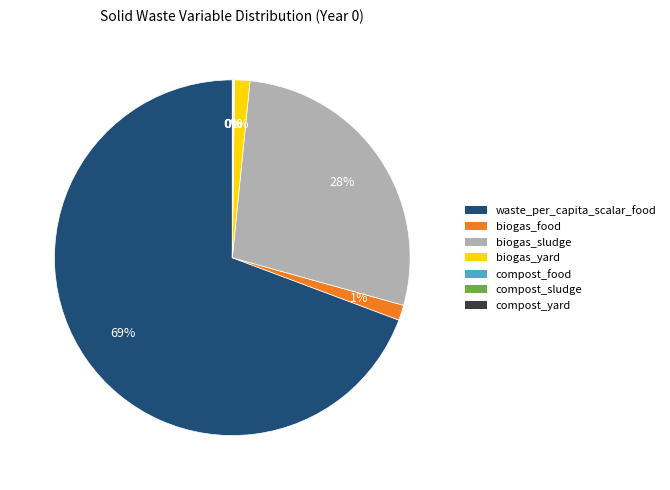

Is there any slice that represents more than half of the pie?

Yes